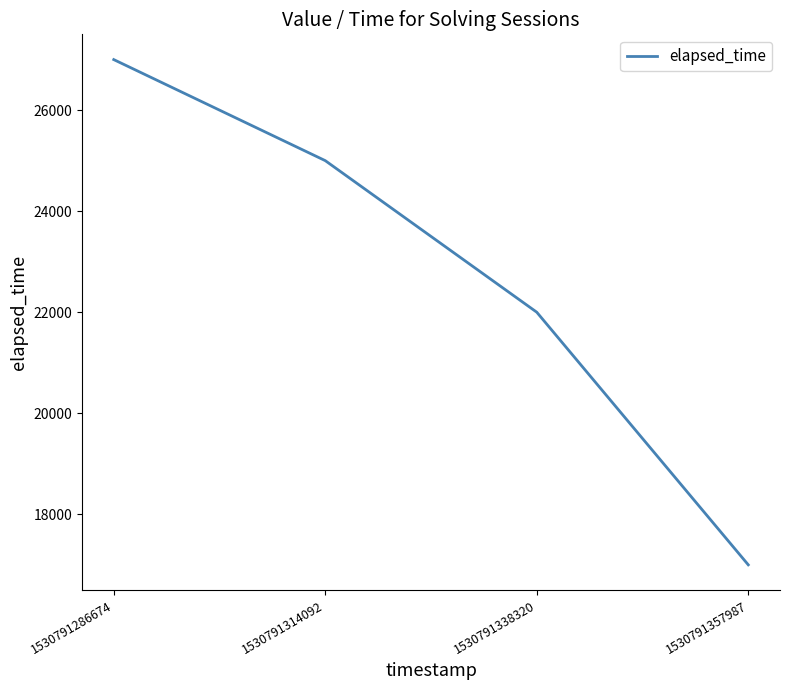

Does the chart have visible grid lines?

No